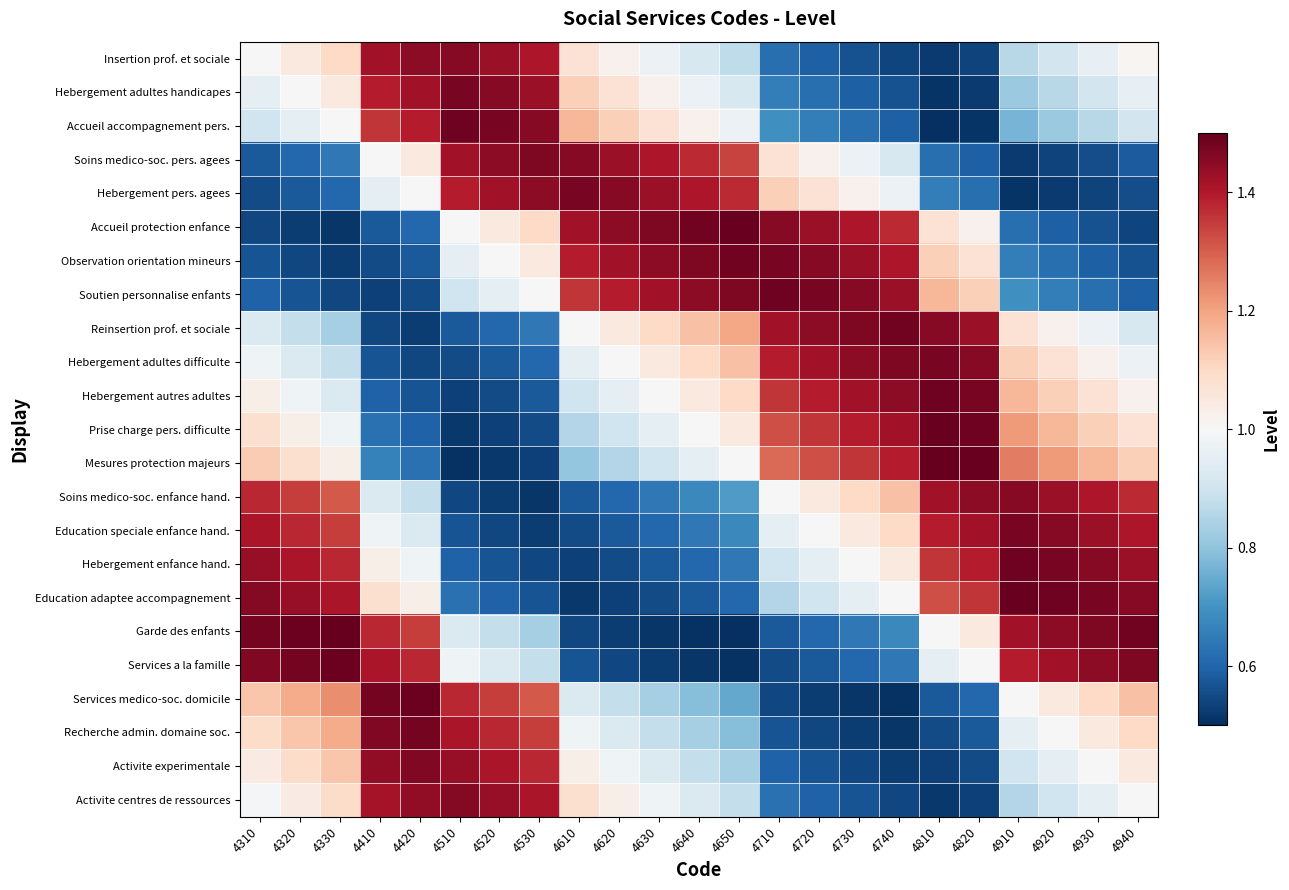

Which series has the widest spread of values?

Garde des enfants